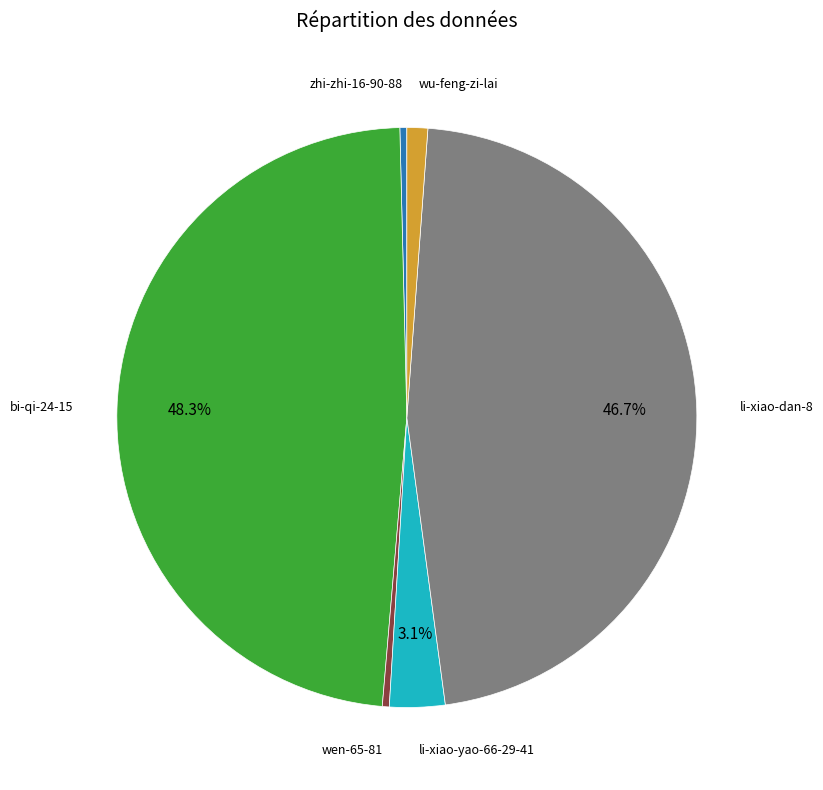

To the nearest percent, what is the difference between the largest and smallest slice percentages?

48%